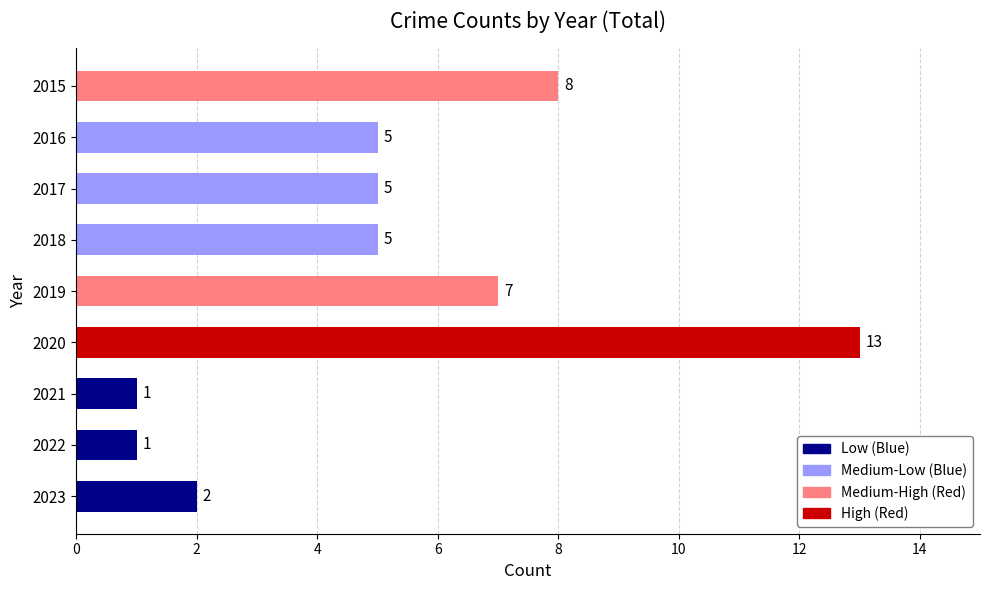

Which has a higher value, 2023 or 2018?

2018